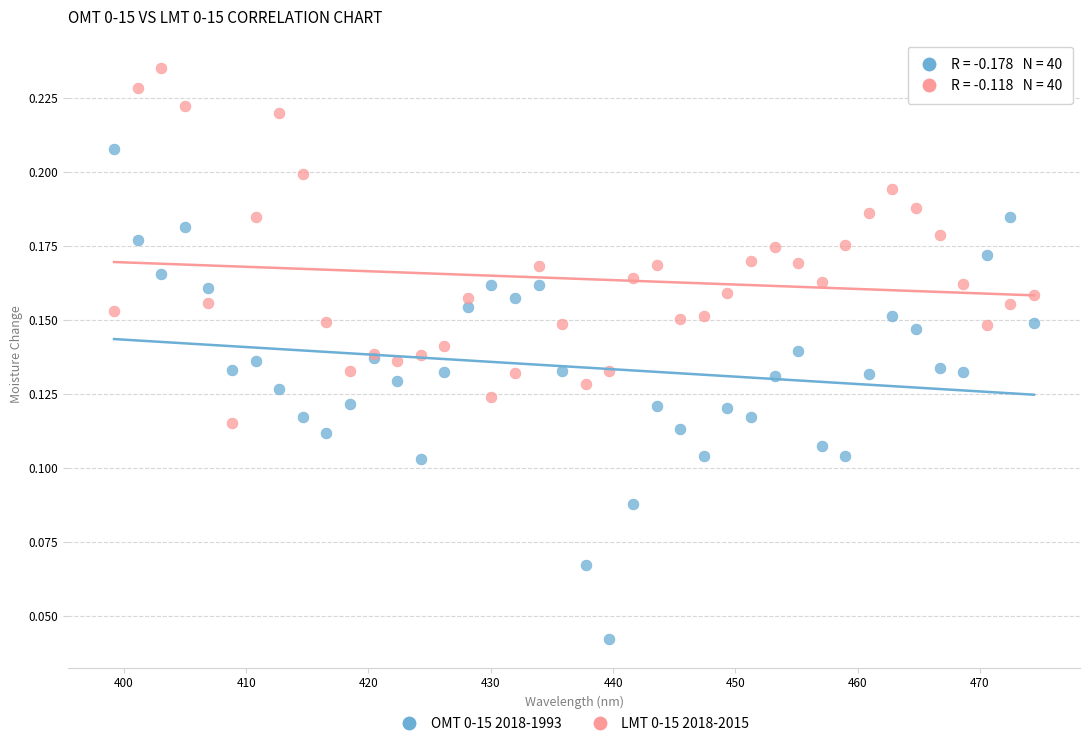

What is the X range (max minus min) for the scatter plot?

75.2